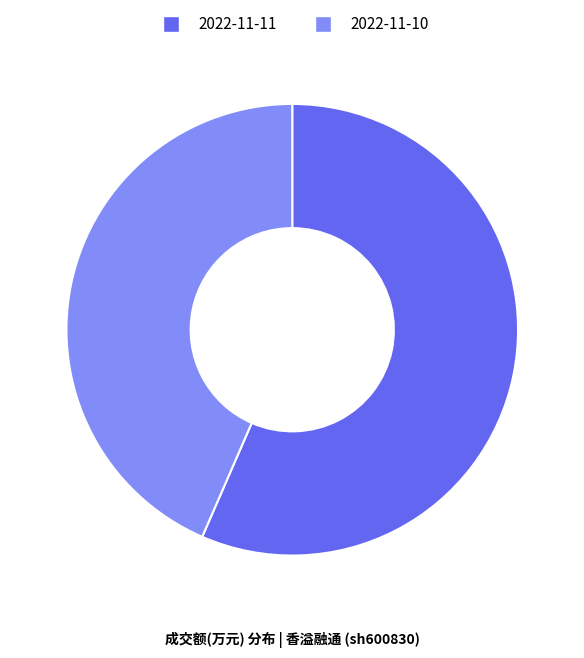

How many slices are in this pie chart?

2